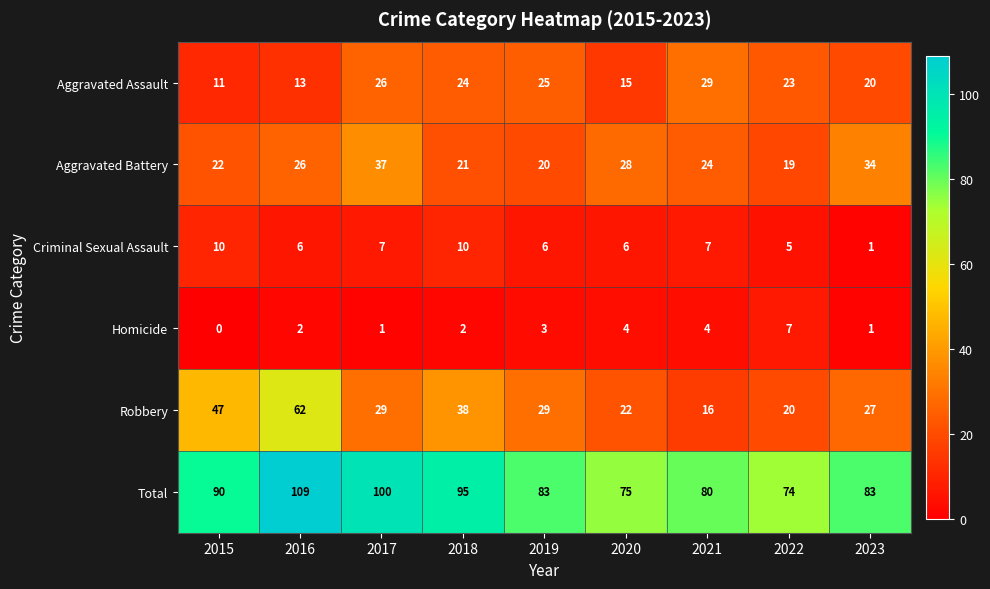

What is the difference between the Aggravated Battery values at 2021 and 2019?

4